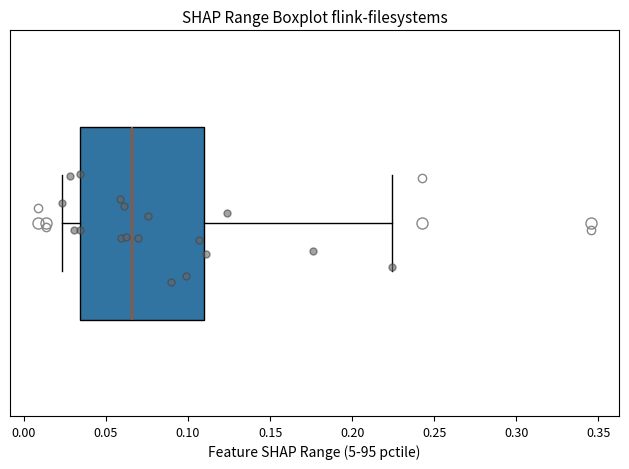

Where does the median line of the box sit on the x-axis? The values are not printed on the chart, so give them approximately, as read against the axis.

0.065